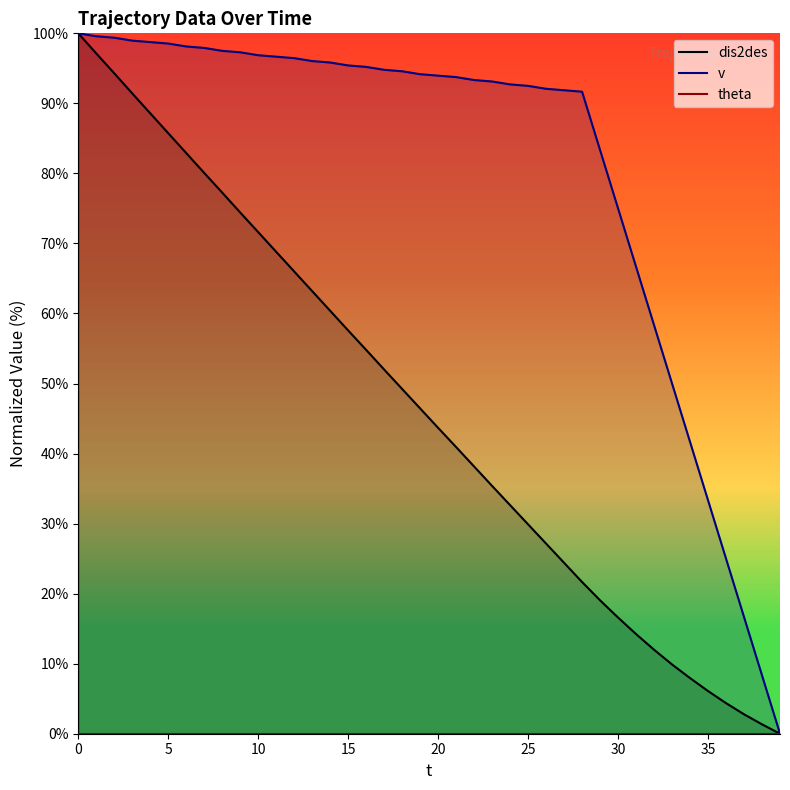

Which series has the widest spread of values?

dis2des